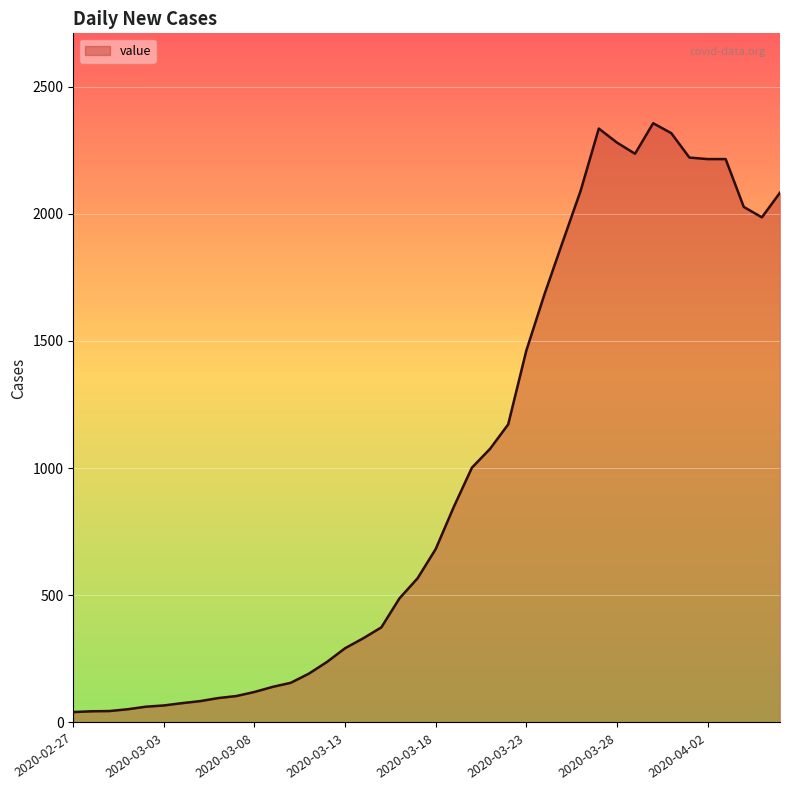

What is the minimum value shown in the chart?

41